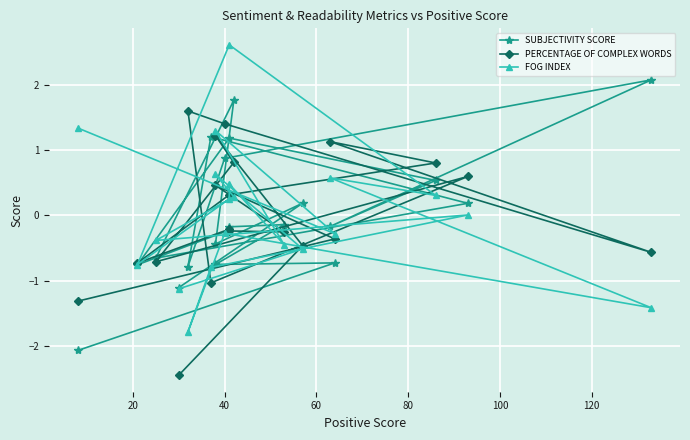

How many data points does each series have?

20